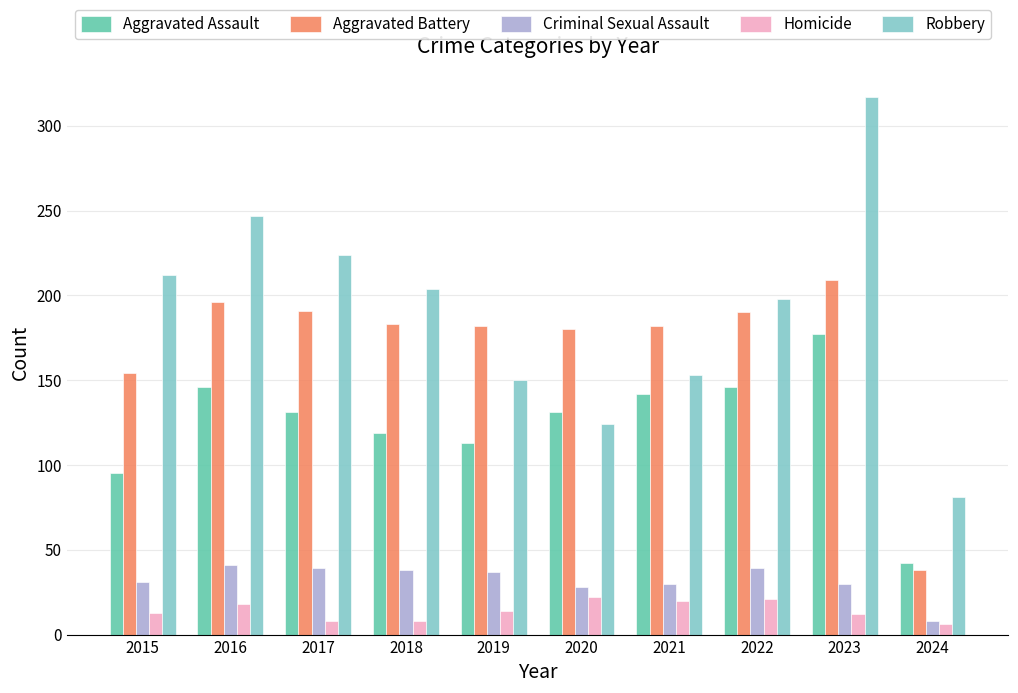

The Aggravated Assault series shows 53 at 2021. True or false?

False